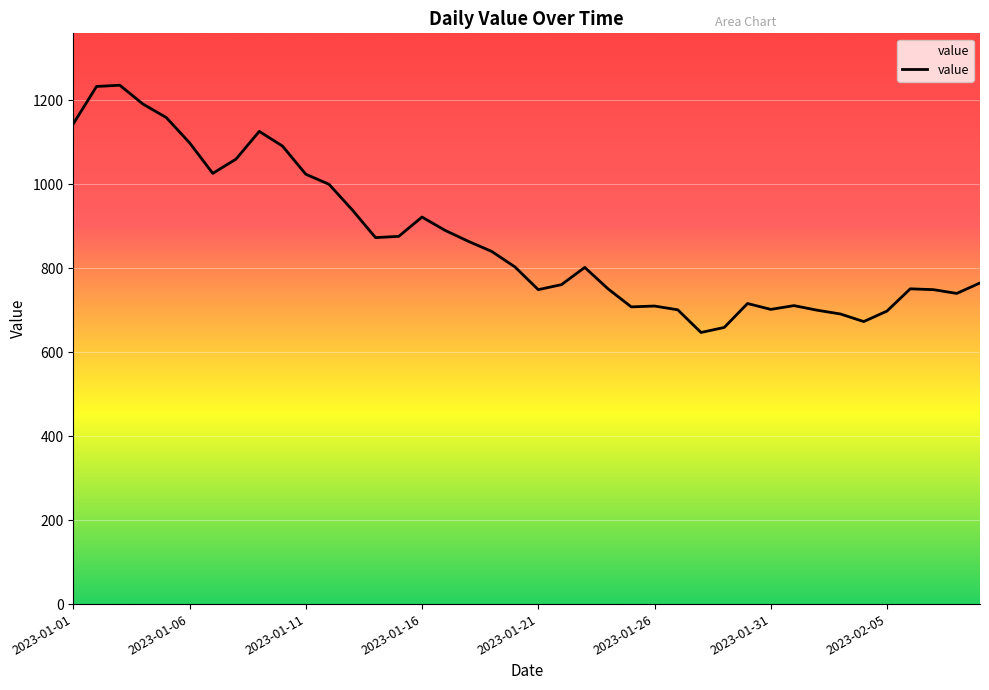

What is the minimum value shown in the chart?

647